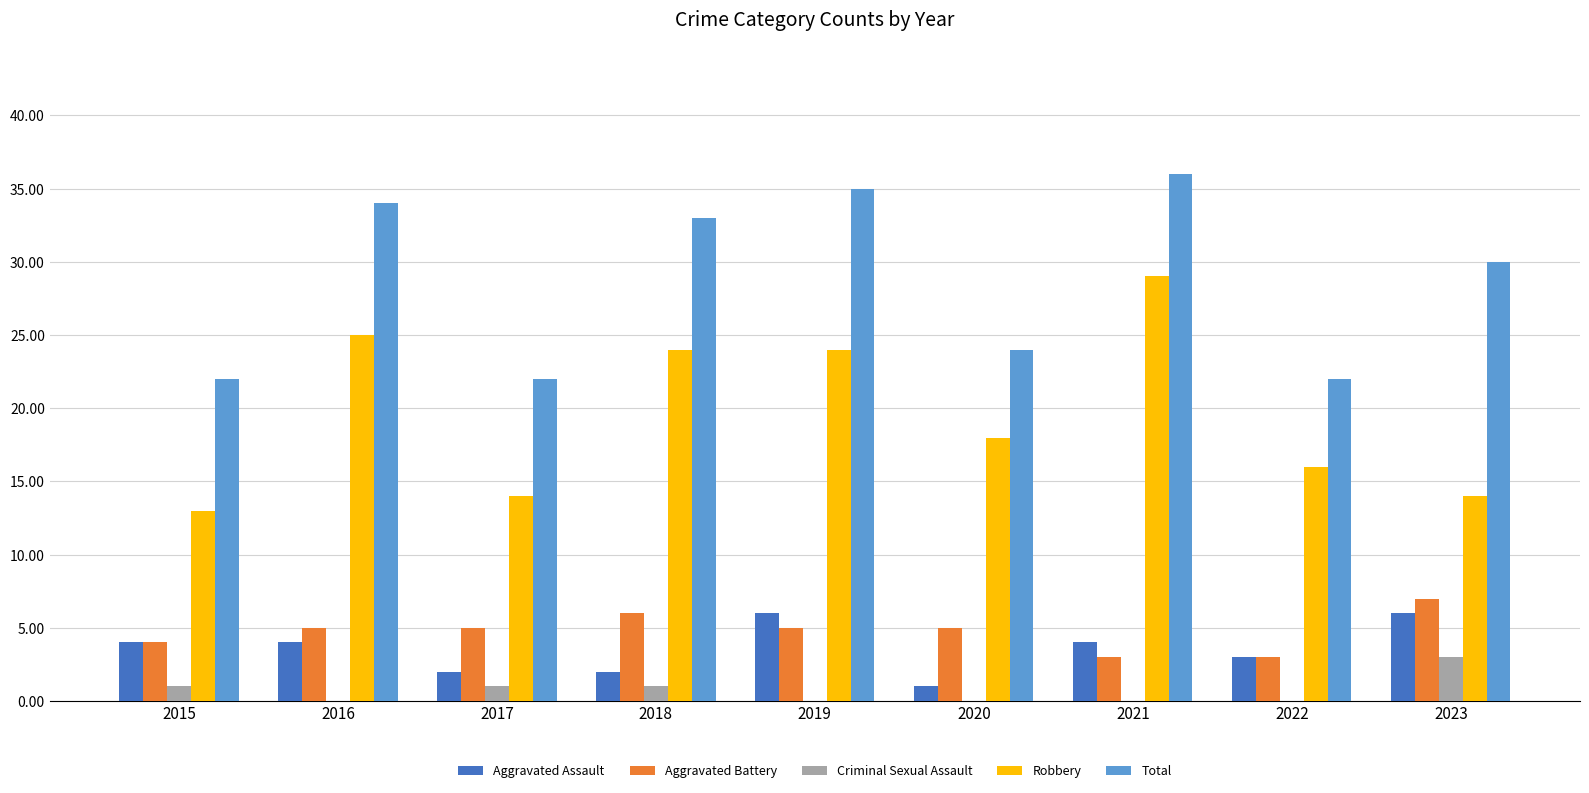

True or false: Criminal Sexual Assault has a value of 1 at 2015.

True